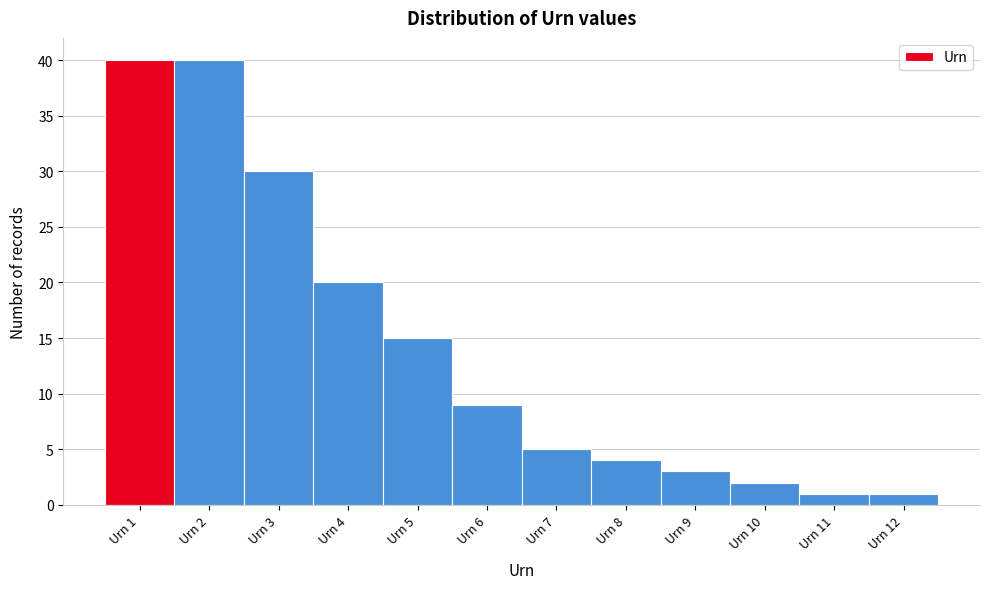

Reading left to right, list every bar in this chart as the range it spans on the x-axis followed by its height. The values are not printed on the chart, so give them approximately, as read against the axis.

0.5 to 1.5: 40
1.5 to 2.5: 40
2.5 to 3.5: 30
3.5 to 4.5: 20
4.5 to 5.5: 15
5.5 to 6.5: 9
6.5 to 7.5: 5
7.5 to 8.5: 4
8.5 to 9.5: 3
9.5 to 10.5: 2
10.5 to 11.5: 1
11.5 to 12.5: 1